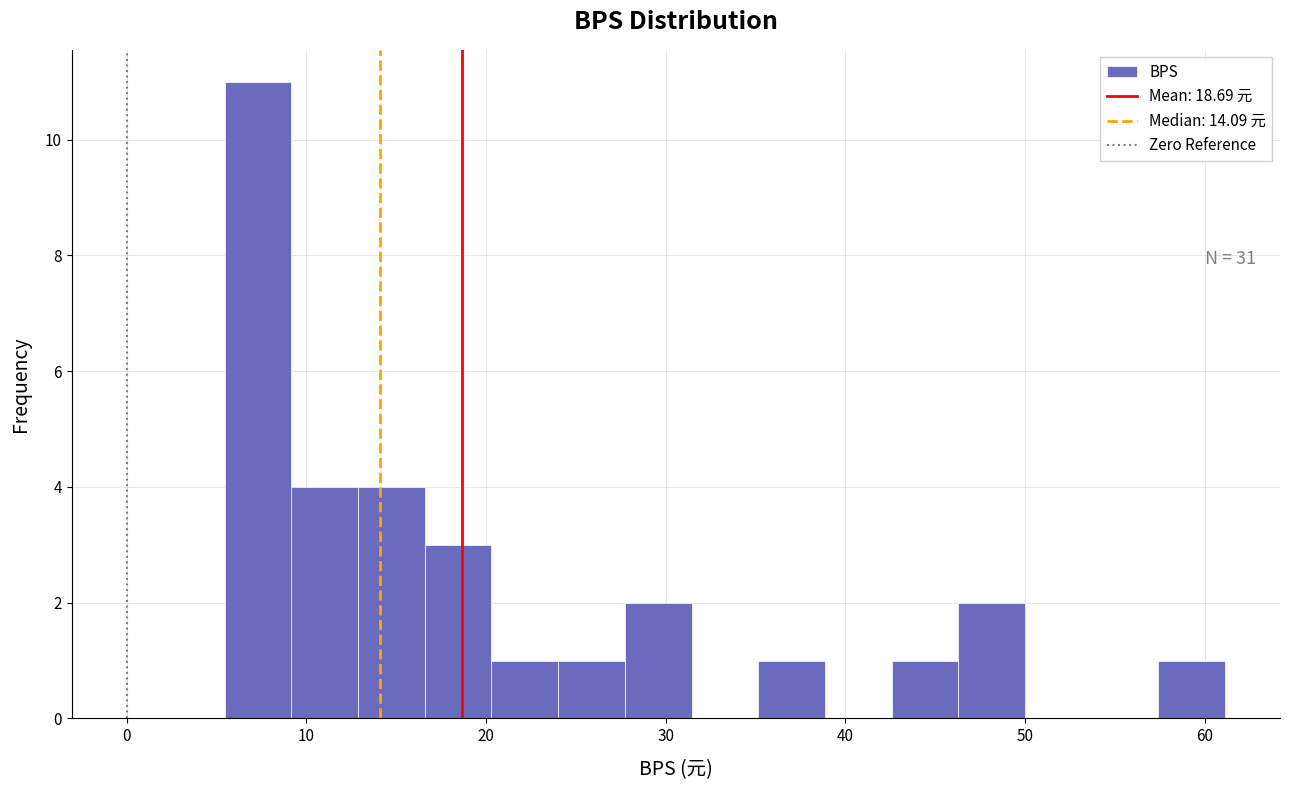

Around what value on the x-axis is the tallest bar? Give the approximate position of its centre, as read against the axis.

7